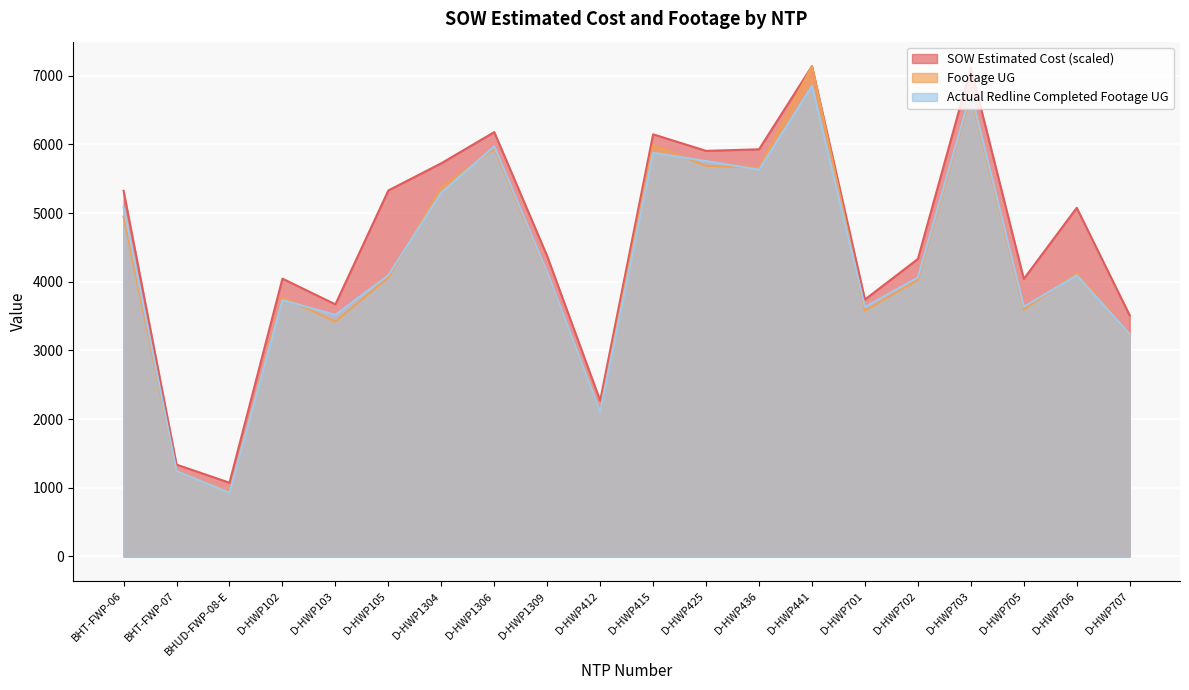

What is the value of the Footage UG point at the 20th from the left?

3235.0